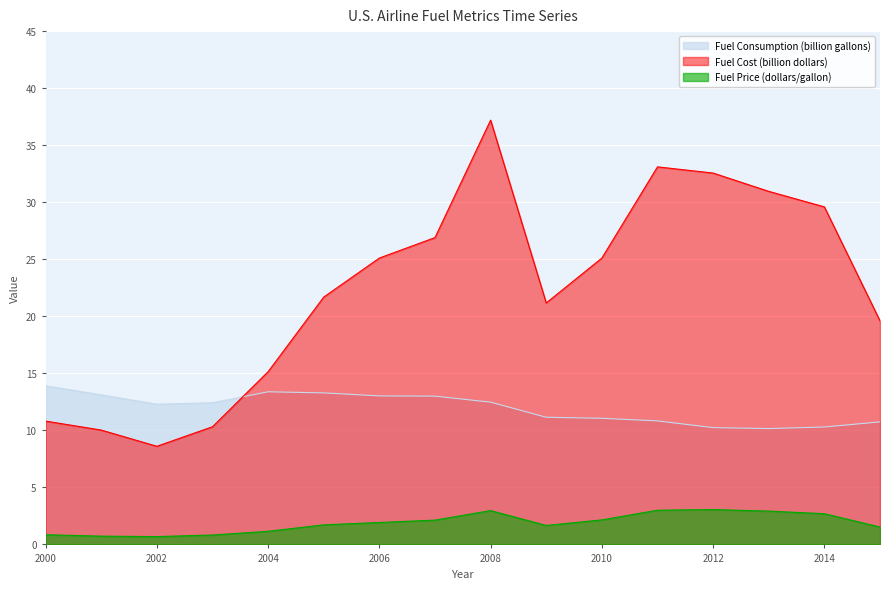

List the labels in order of Fuel Price (dollars/gallon) value, largest first.

2012, 2011, 2008, 2013, 2014, 2010, 2007, 2006, 2005, 2009, 2015, 2004, 2000, 2003, 2001, 2002